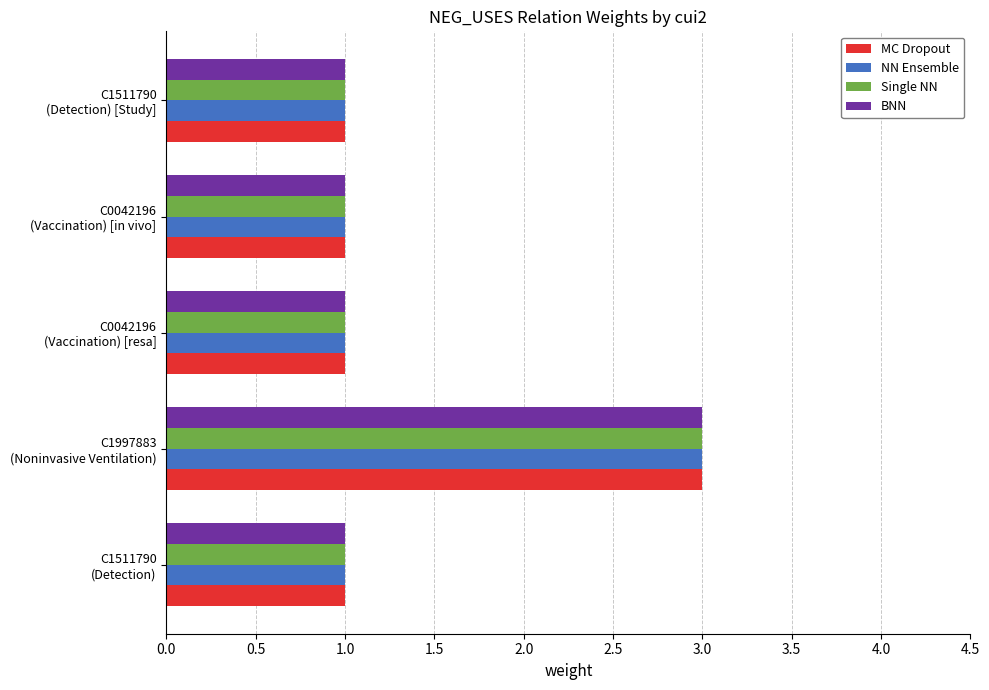

What is the maximum value shown in the chart?

3